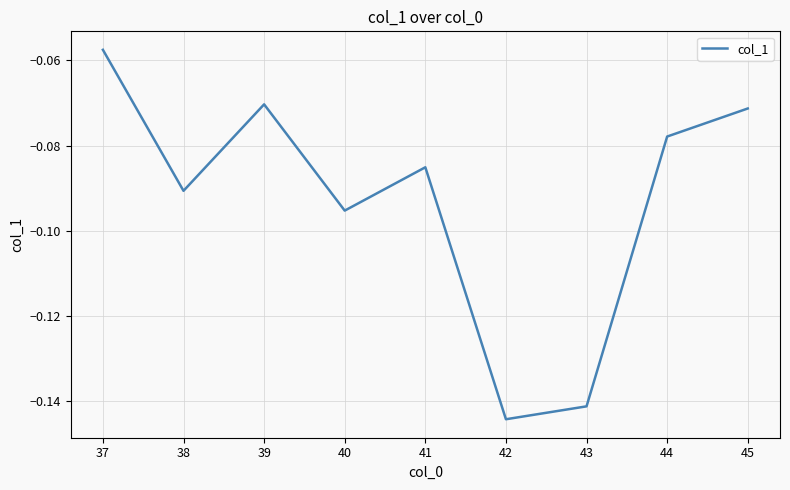

Does the chart have visible grid lines?

Yes